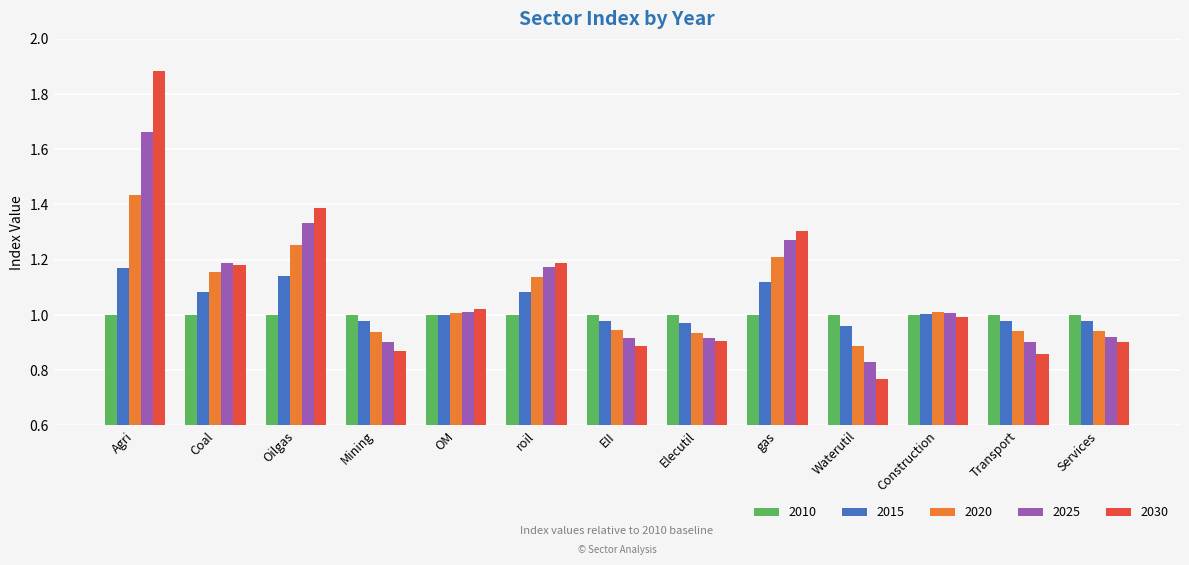

At which label does 2025 reach its peak?

Agri